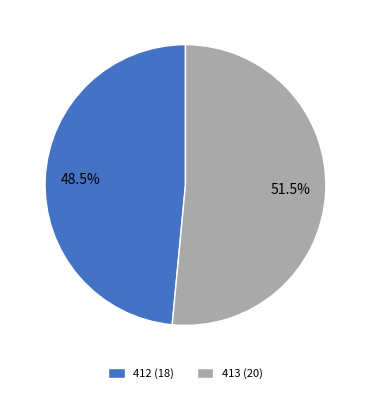

Approximately how many times larger is the value at 413 (20) compared to 412 (18)?

1.1